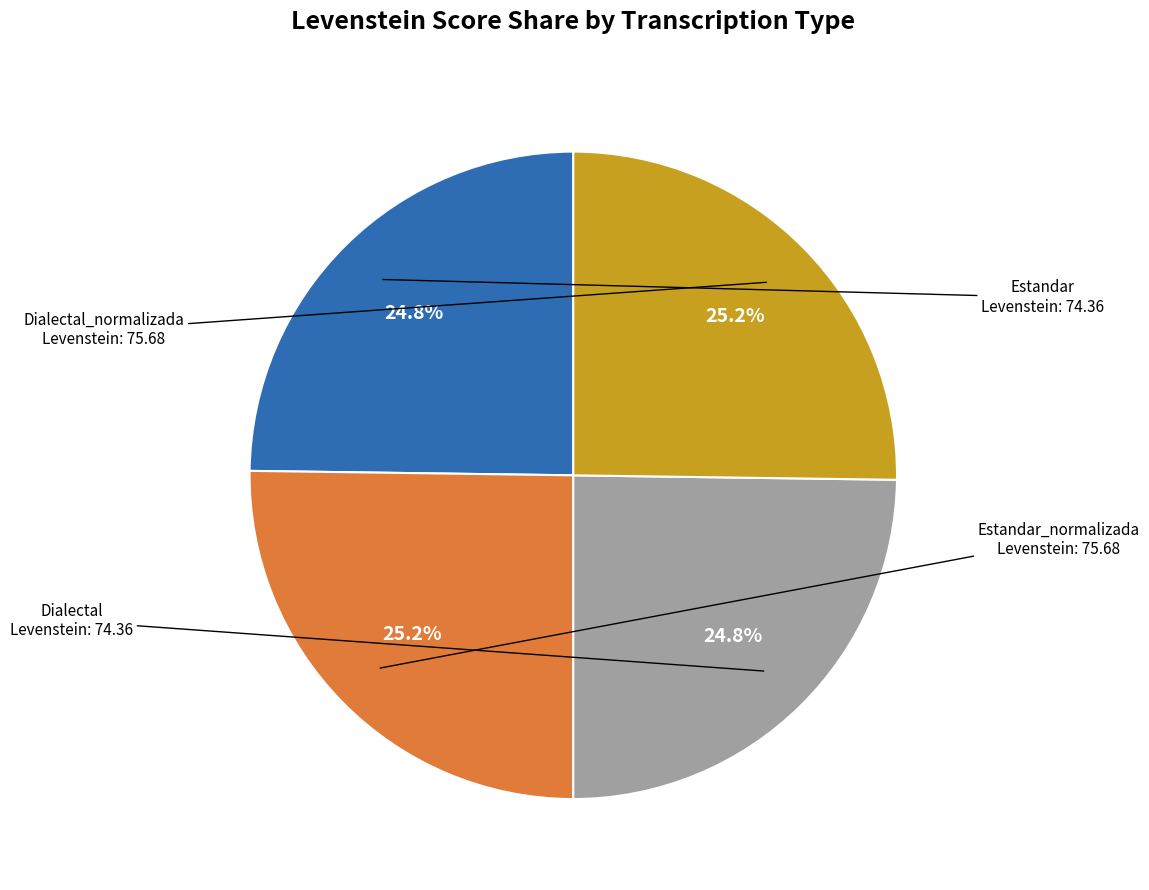

What percentage is the Dialectal_normalizada slice, to the nearest percent?

25%